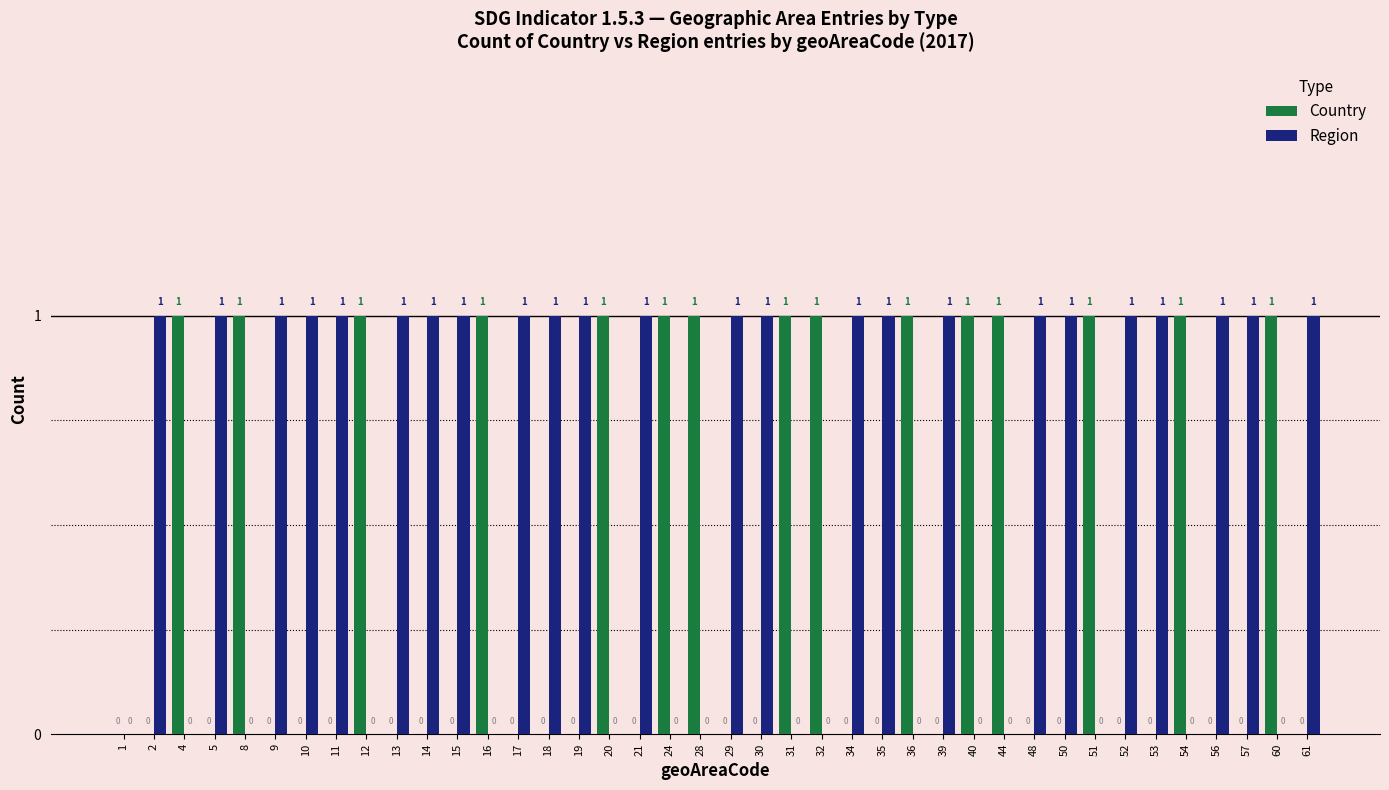

Is it true that Country equals 1 at 44?

True